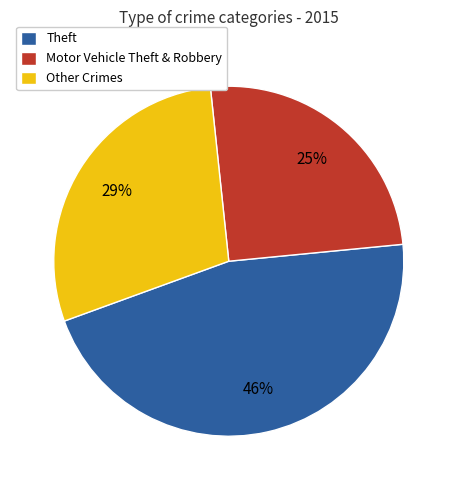

How many segments does this pie chart have?

3